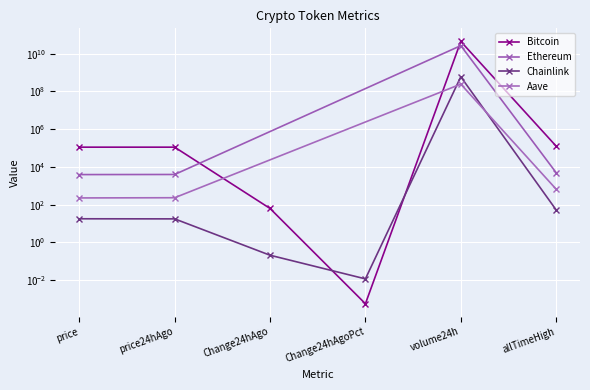

The Ethereum series shows 52.7 at allTimeHigh. True or false?

True